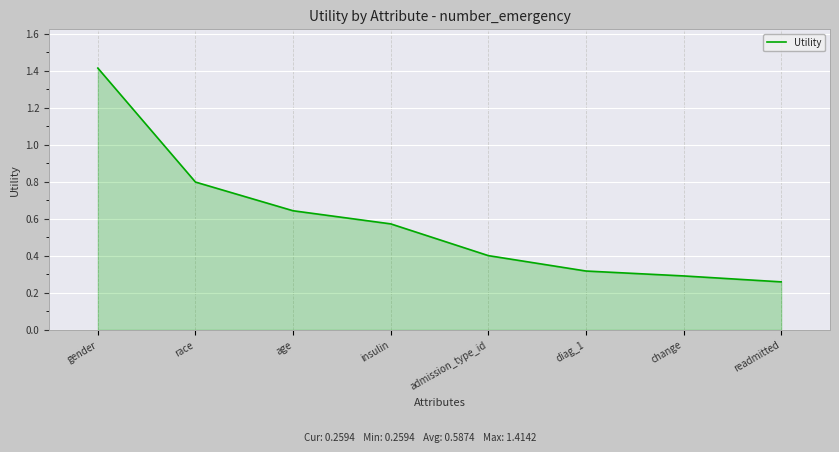

What is the change in value from admission_type_id to change?

-0.1